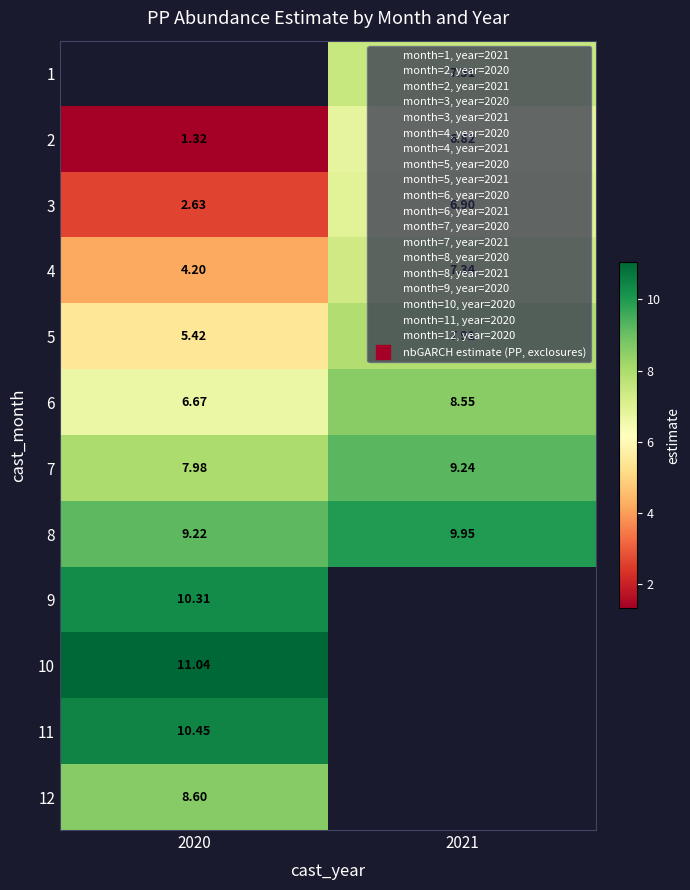

At which label does 10 reach its peak?

2020